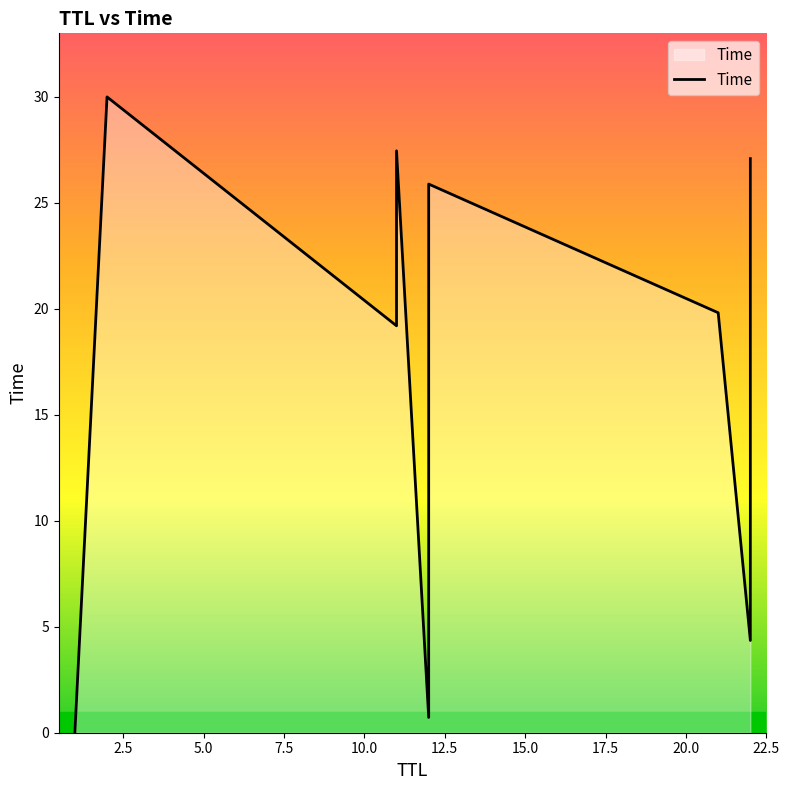

How many data points does each series have?

15